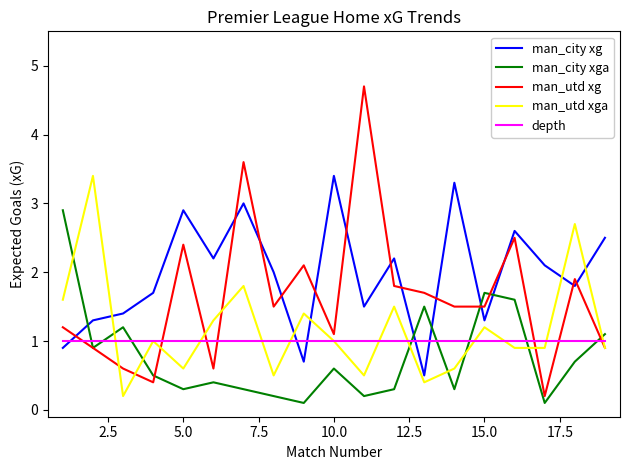

List the series in order of their overall mean, lowest first.

man_city xga, depth, man_utd xga, man_utd xg, man_city xg